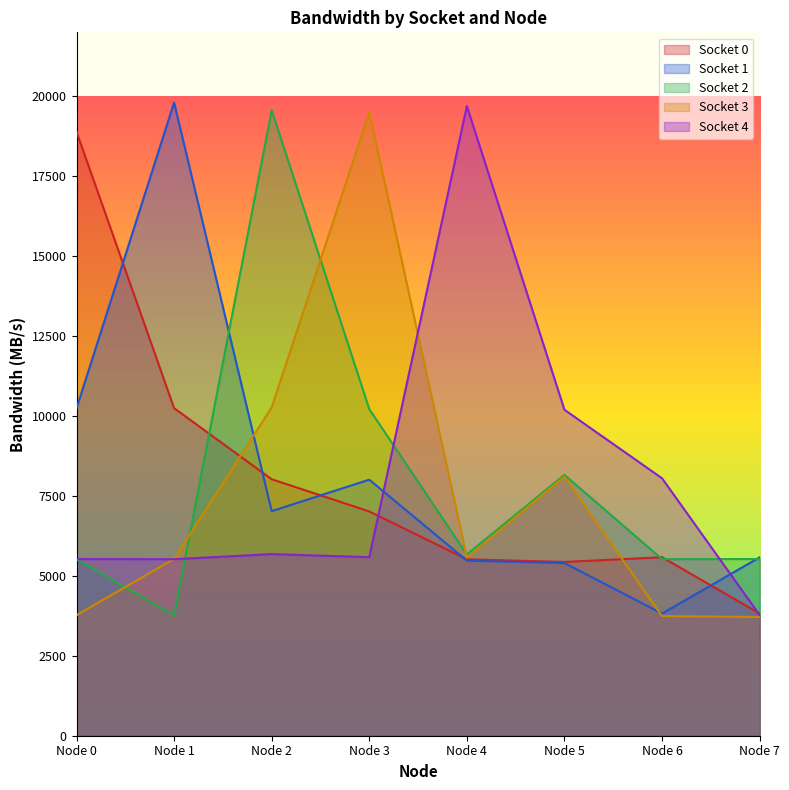

Count the number of categories in the chart.

8